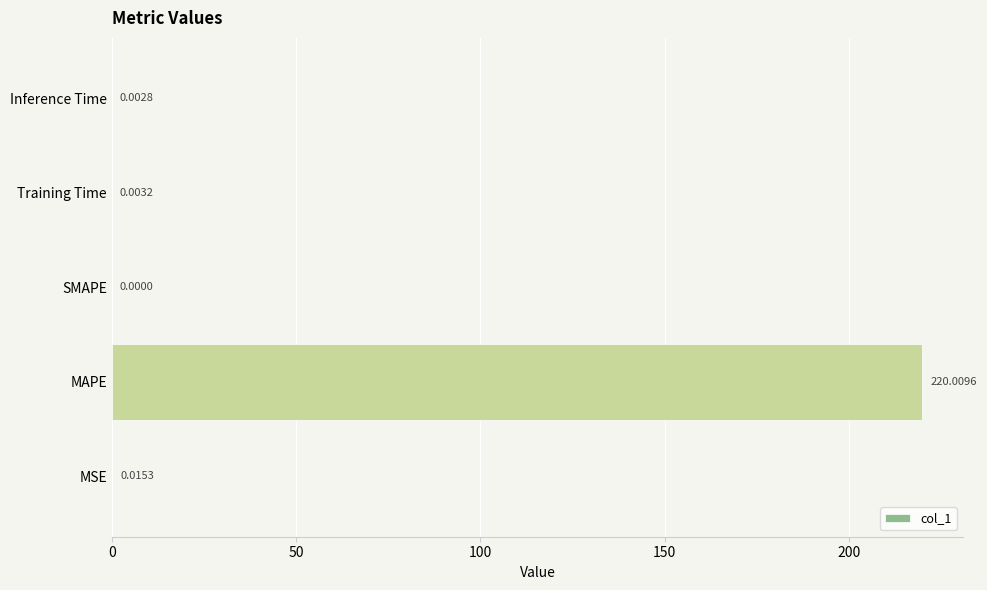

Which category has the highest value across all series?

MAPE